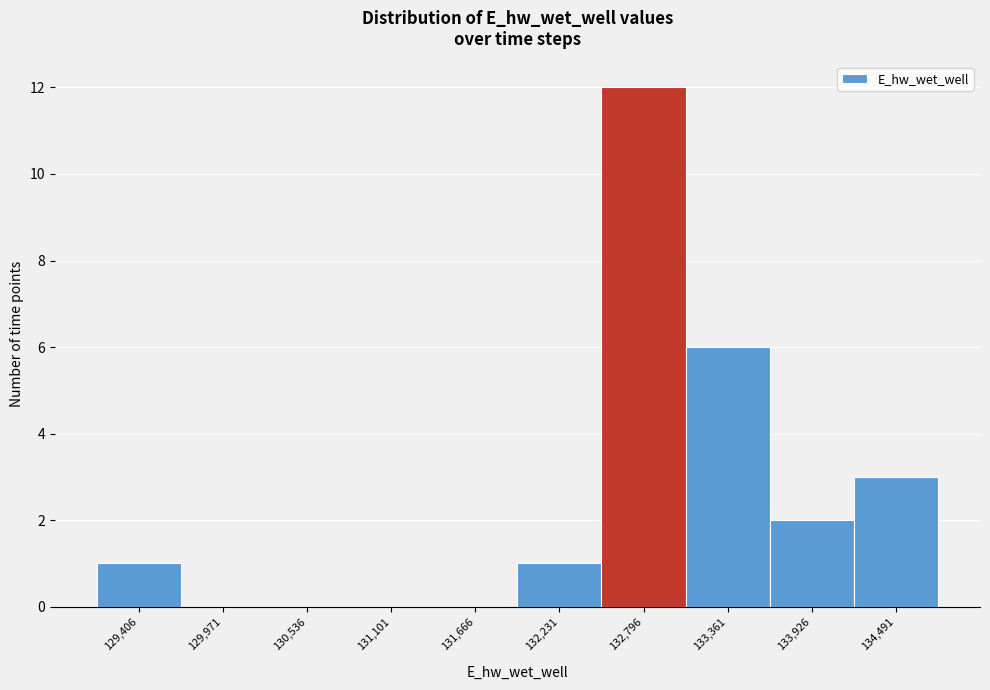

Reading left to right, transcribe this chart: for each bar, give the range it covers on the x-axis and its height. Neither the bar edges nor the heights are printed on the chart, so give them approximately, as read against the axes.

129100 to 129700: 1
129700 to 130300: 0
130300 to 130800: 0
130800 to 131400: 0
131400 to 131900: 0
131900 to 132500: 1
132500 to 133100: 12
133100 to 133600: 6
133600 to 134200: 2
134200 to 134800: 3